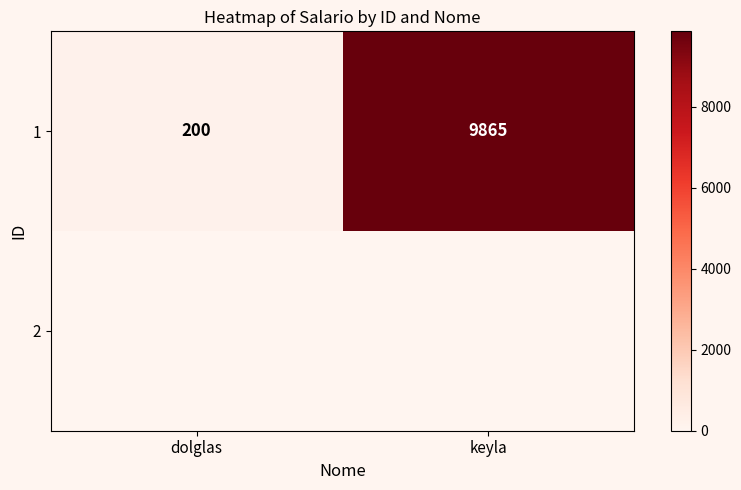

How many data points does each series have?

2